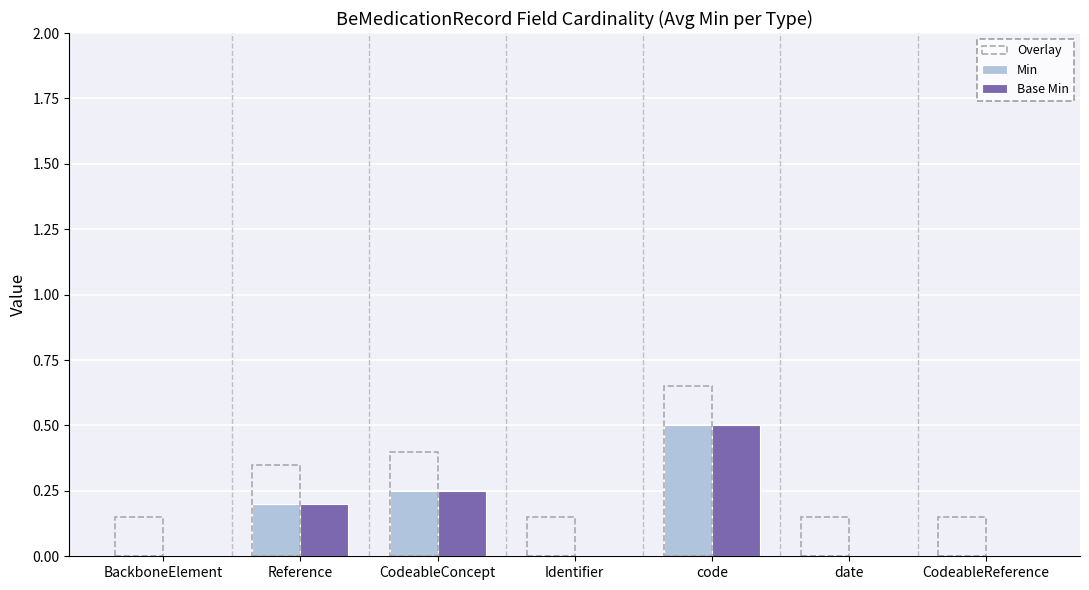

True or false: Min has a value of 0.2 at CodeableConcept.

True